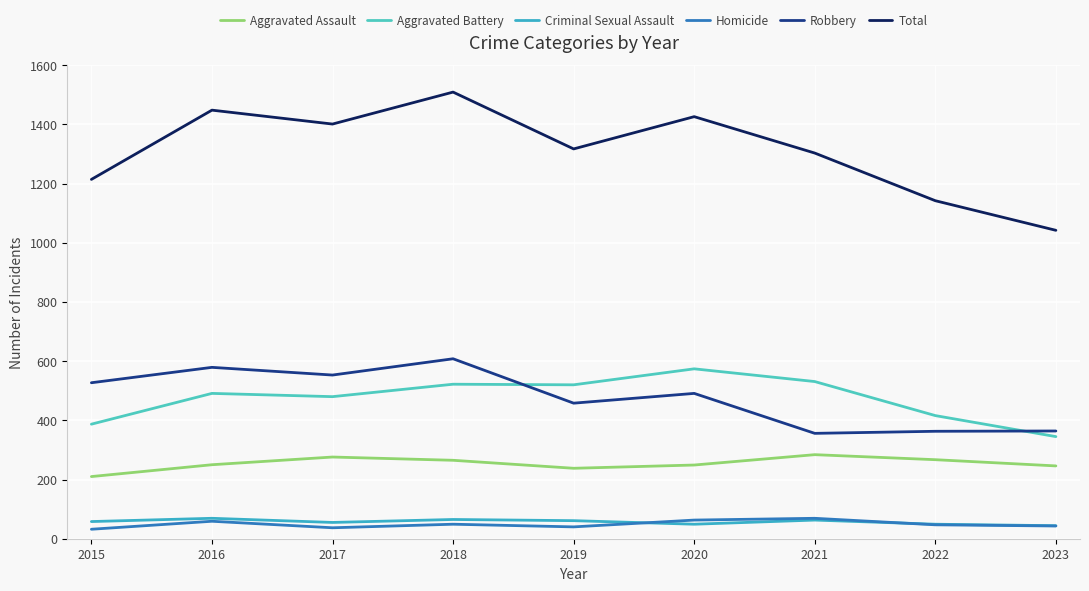

At which category does Total reach its first local valley?

2017